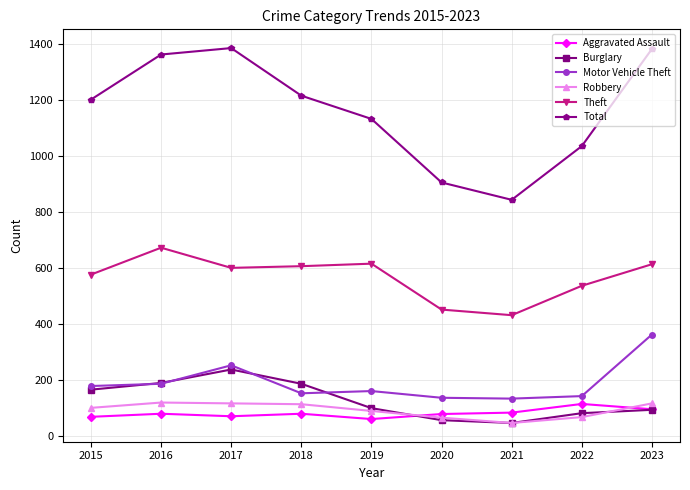

The value of Theft at 2018 is 341. True or false?

False